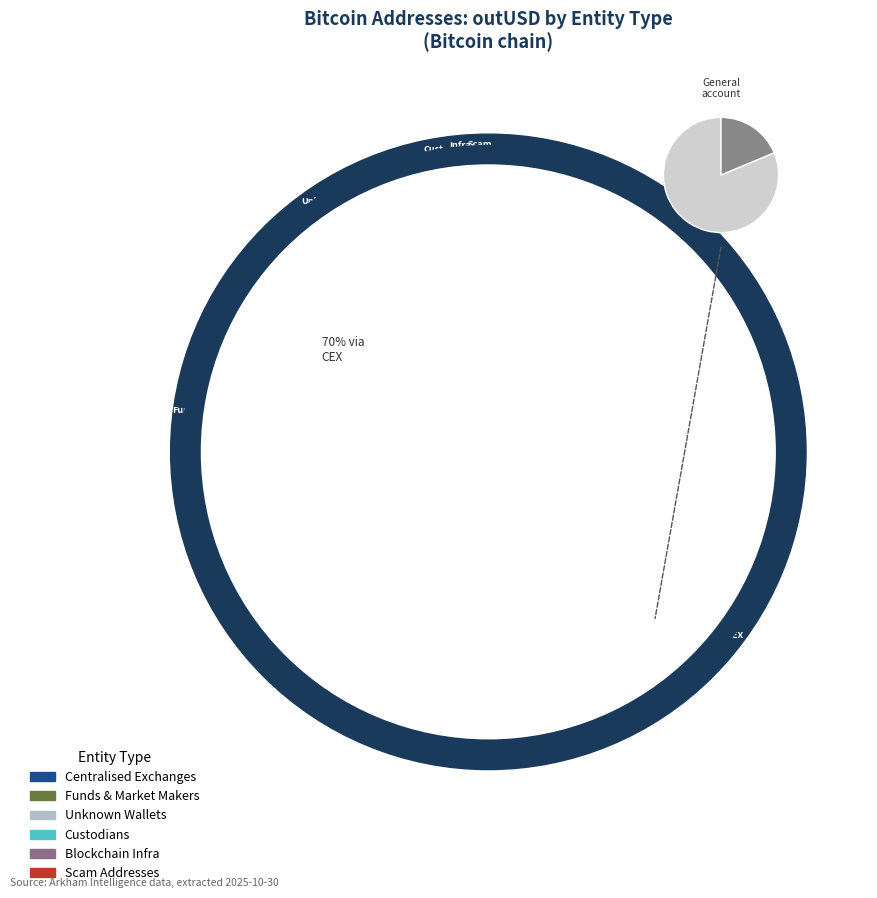

The 3 slice represents 2% of the pie. True or false?

True